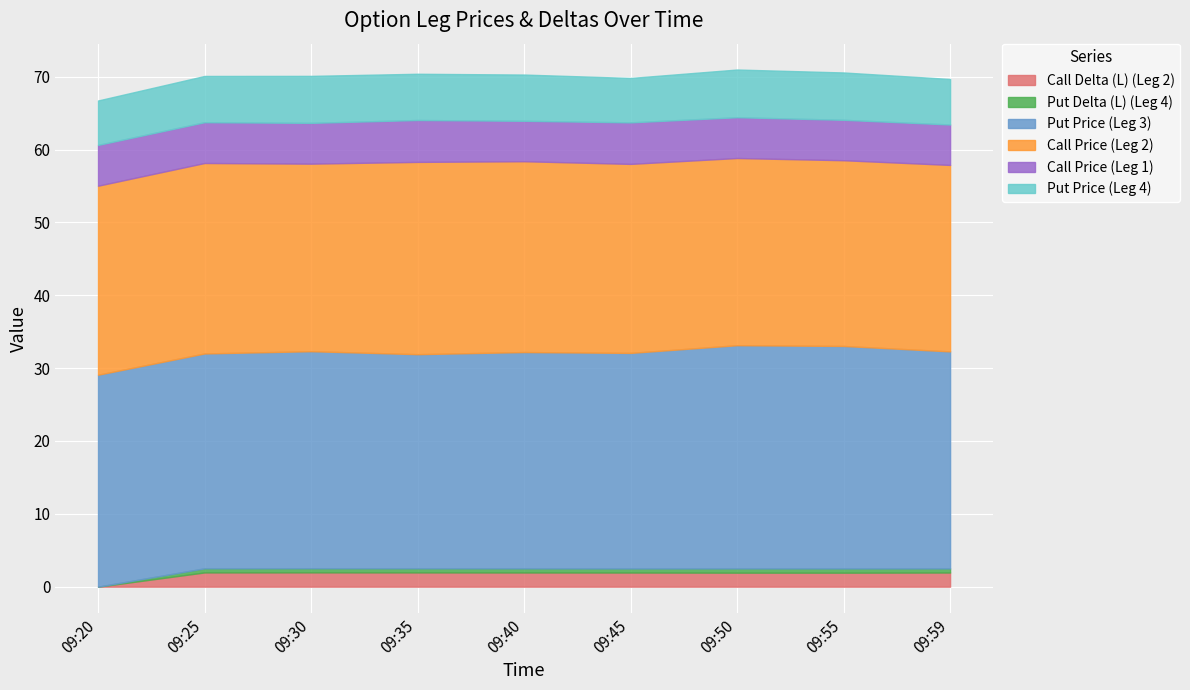

The value of Put Price (Leg 3) at 09:50 is 54.3. True or false?

False